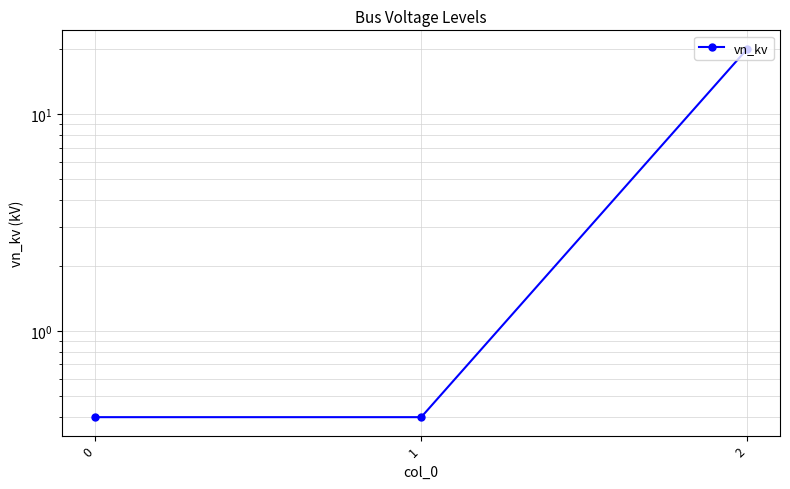

List the labels in order of value, largest first.

2, 0, 1